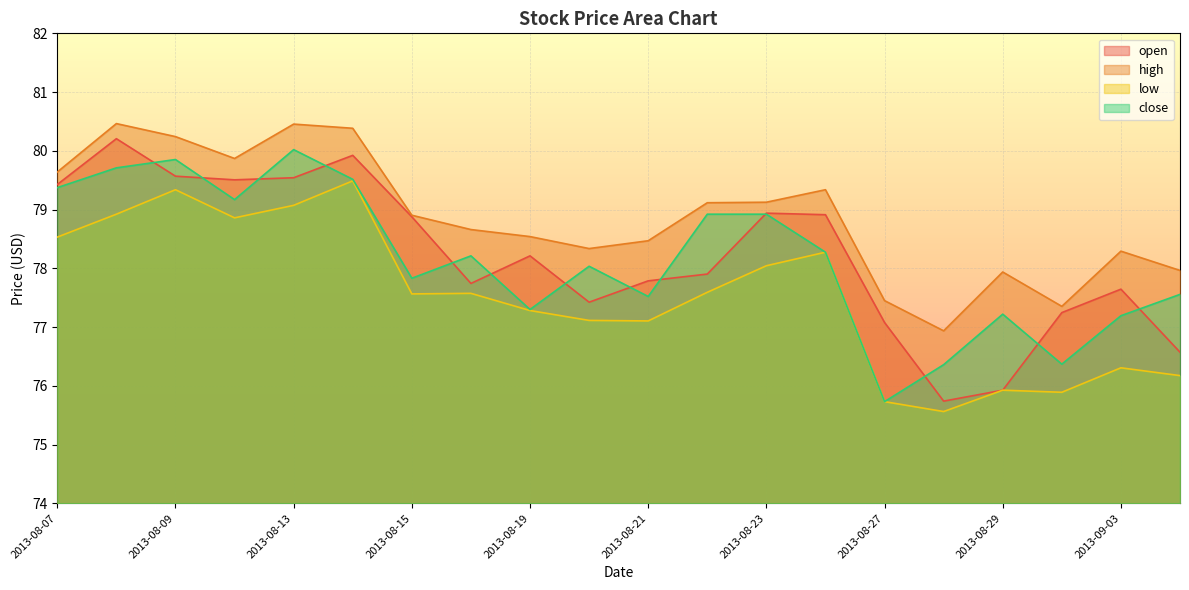

What is the total value across all series at 2013-08-19?

311.3